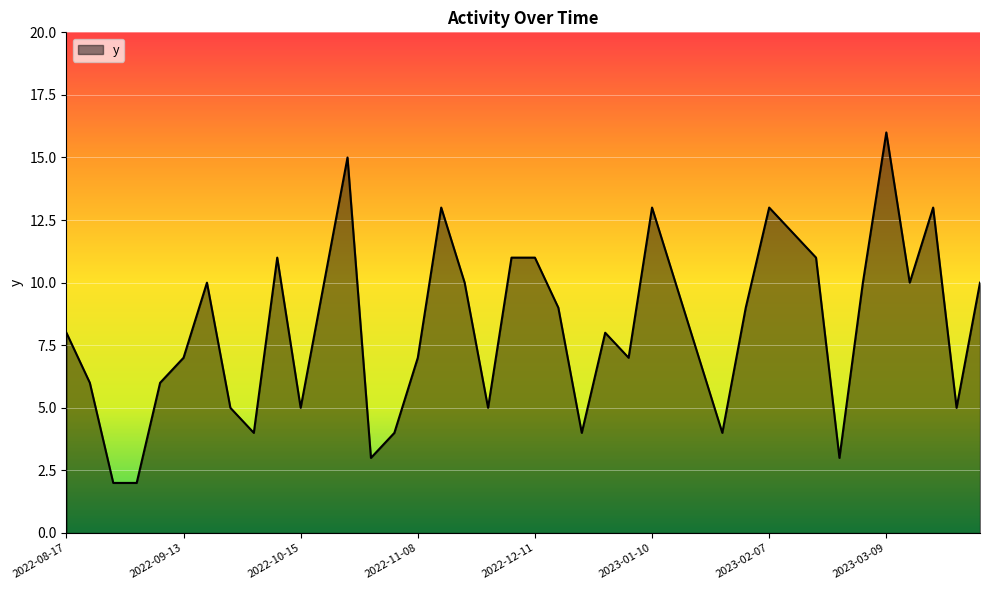

What is the maximum value shown in the chart?

16